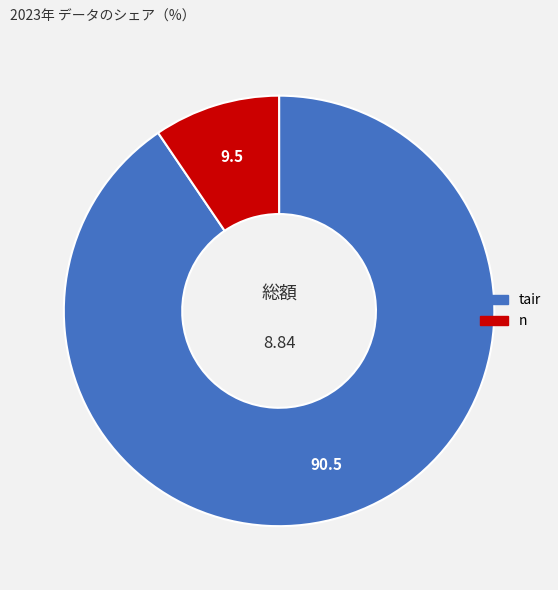

Combined, do tair and n account for over 50%?

Yes